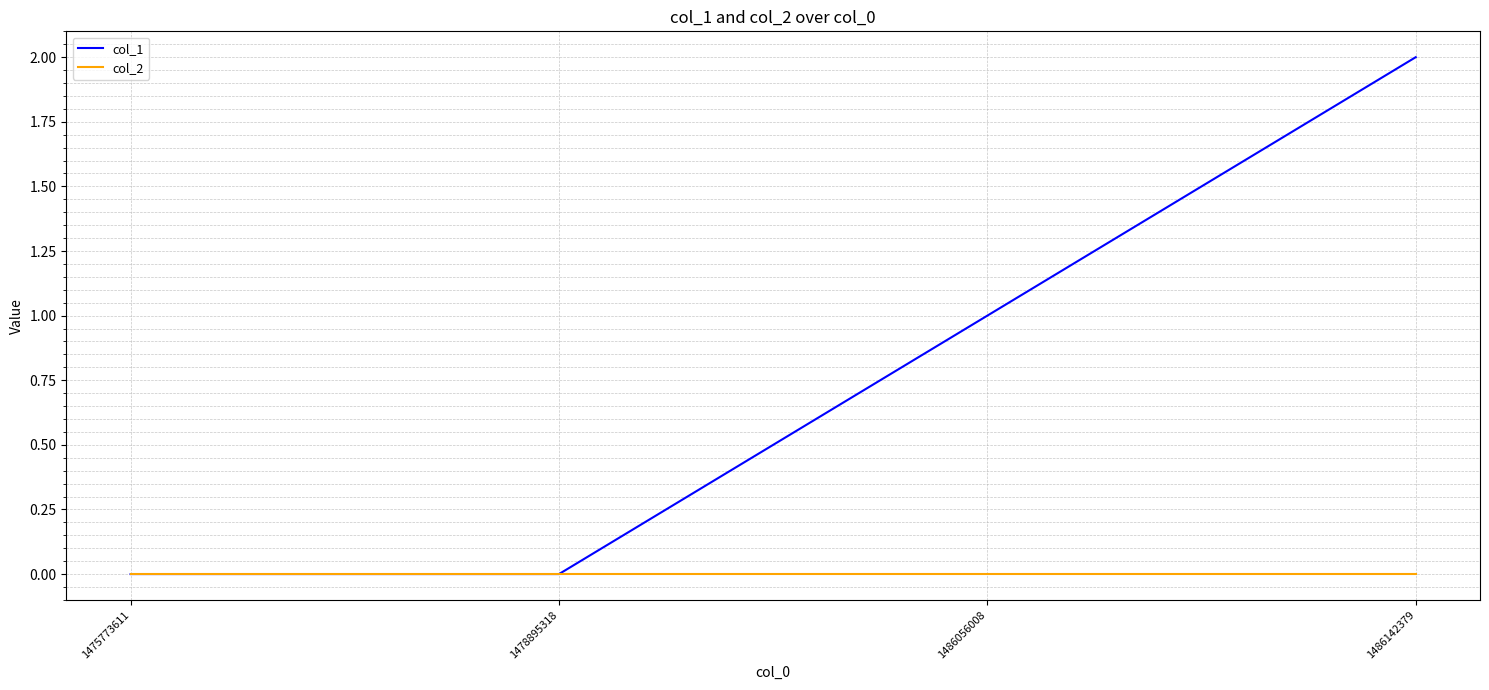

Is this an area chart (filled region under the line)?

No